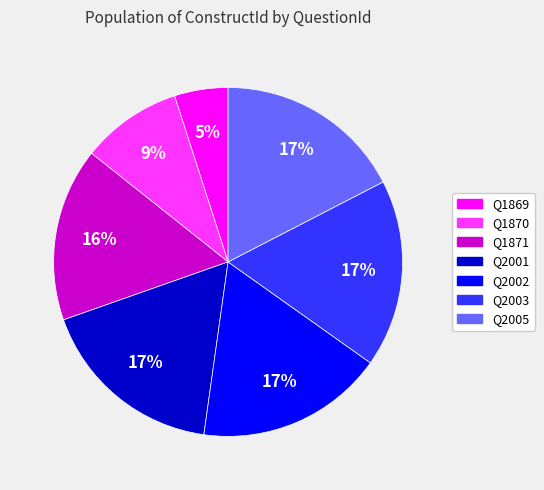

Is there a majority slice in this chart?

No